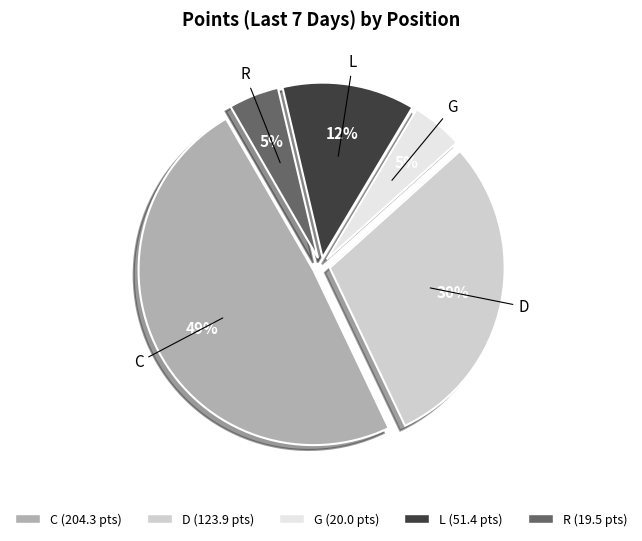

How many segments does this pie chart have?

5